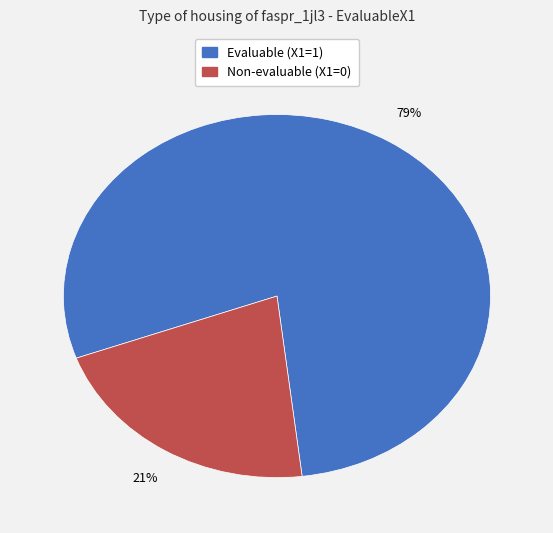

Does any single category account for the majority?

Yes